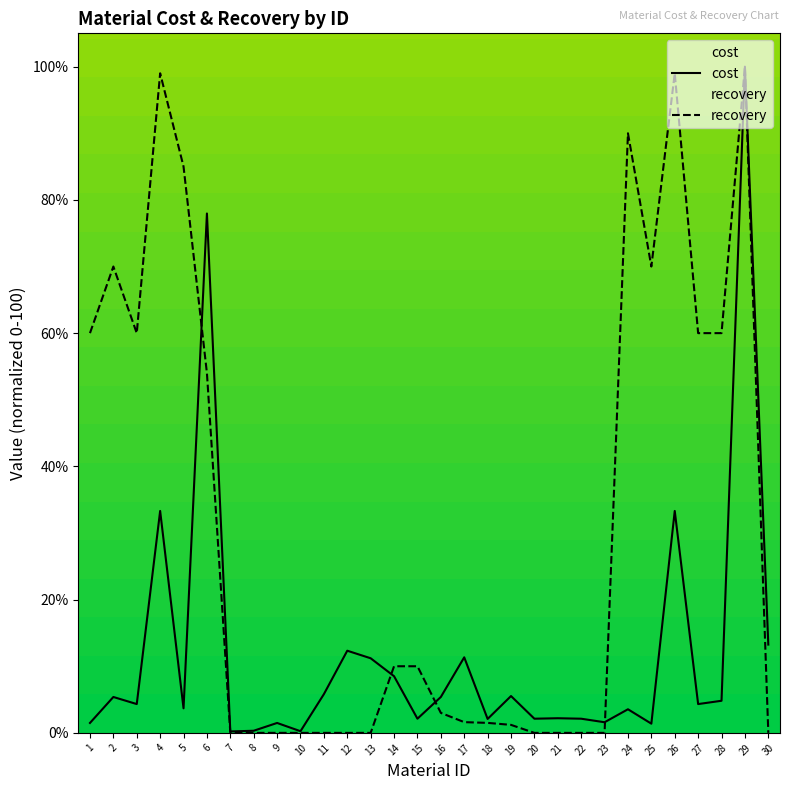

List the series in order of their peak value, lowest first.

cost, recovery